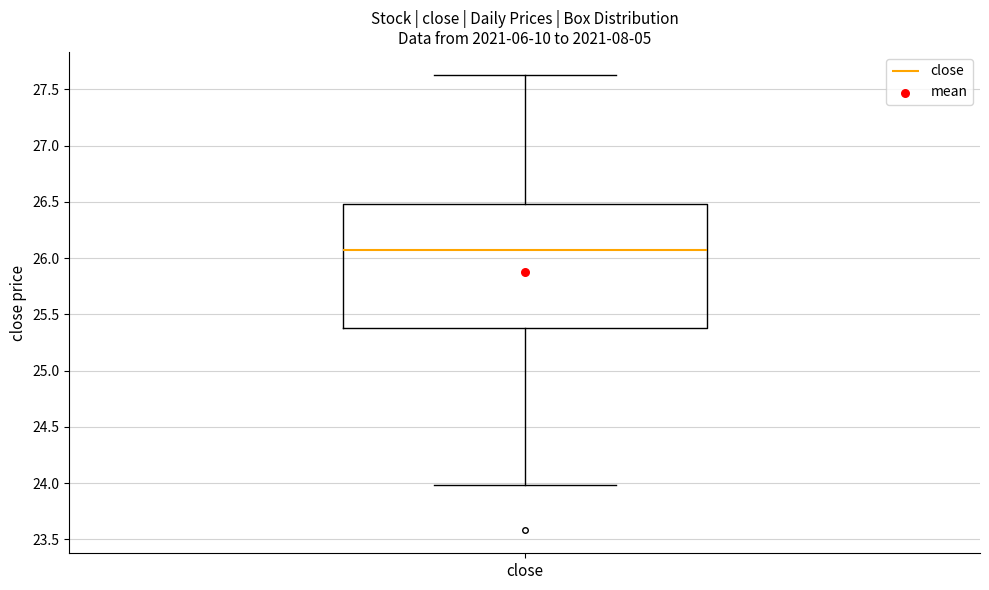

Transcribe this box plot: give where the median line is, the range the box spans, and where the two whiskers end, as read against the y-axis. The values are not printed on the chart, so give them approximately, as read against the axis.

median 26.05, box 25.40 to 26.50, whiskers 24.00 to 27.65